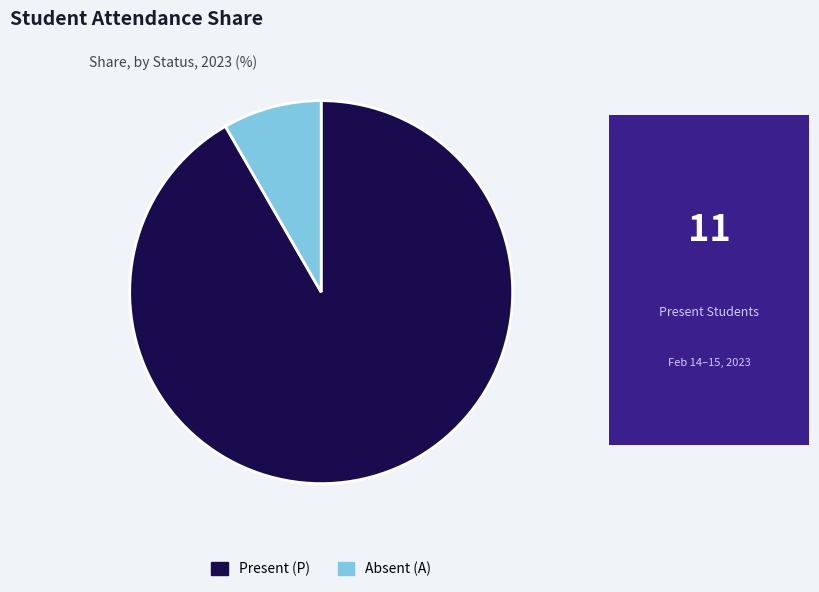

Rank the categories by value from lowest to highest.

Absent (A), Present (P)